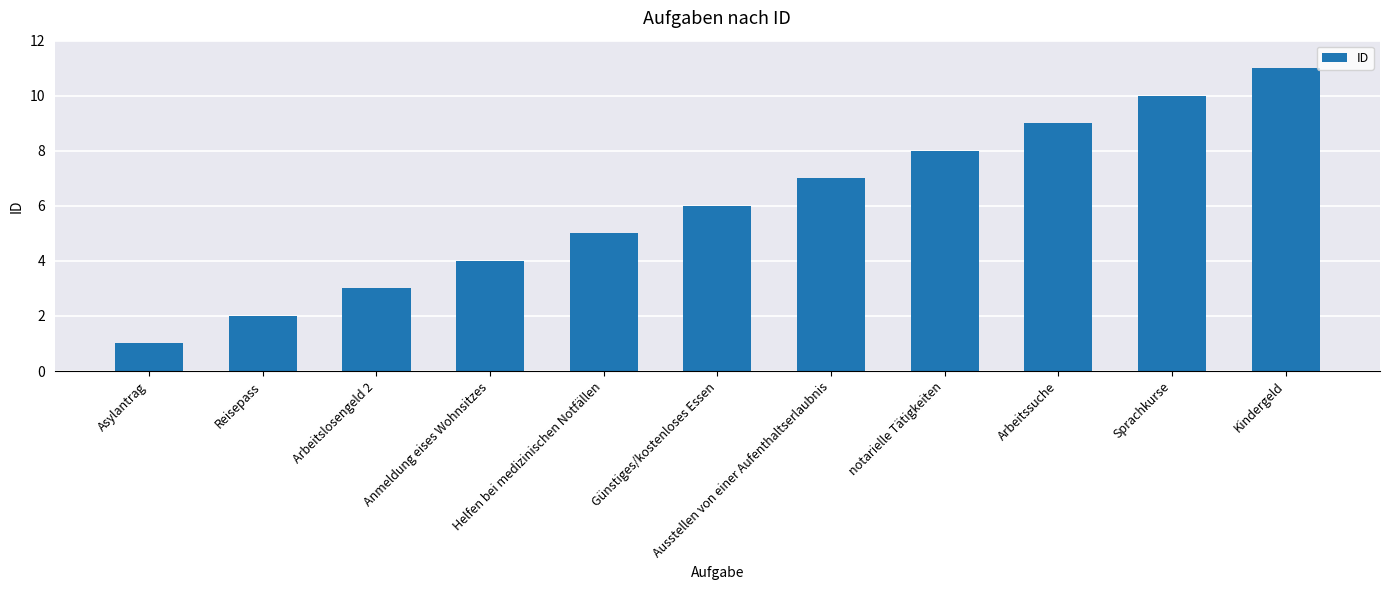

Where is the data nearest to the value 6?

Günstiges/kostenloses Essen